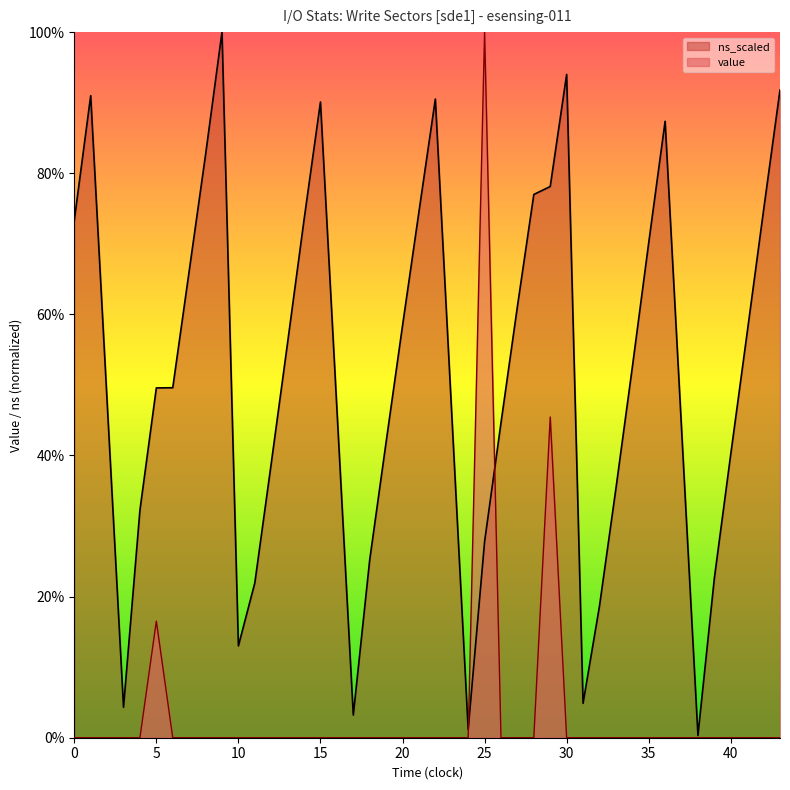

How many lines are shown in the chart?

2